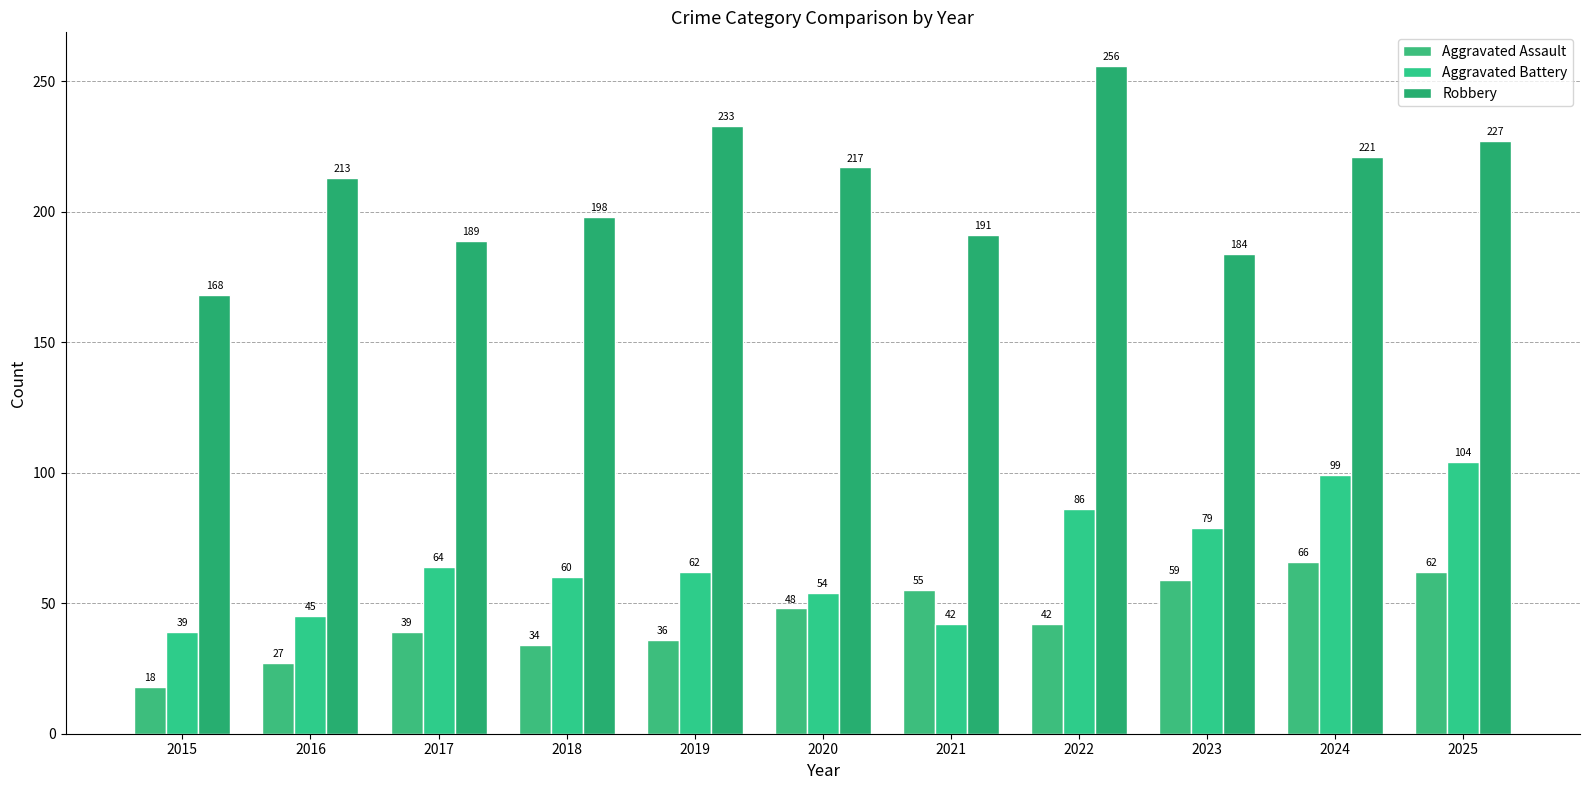

True or false: Aggravated Assault has a value of 18 at 2015.

True